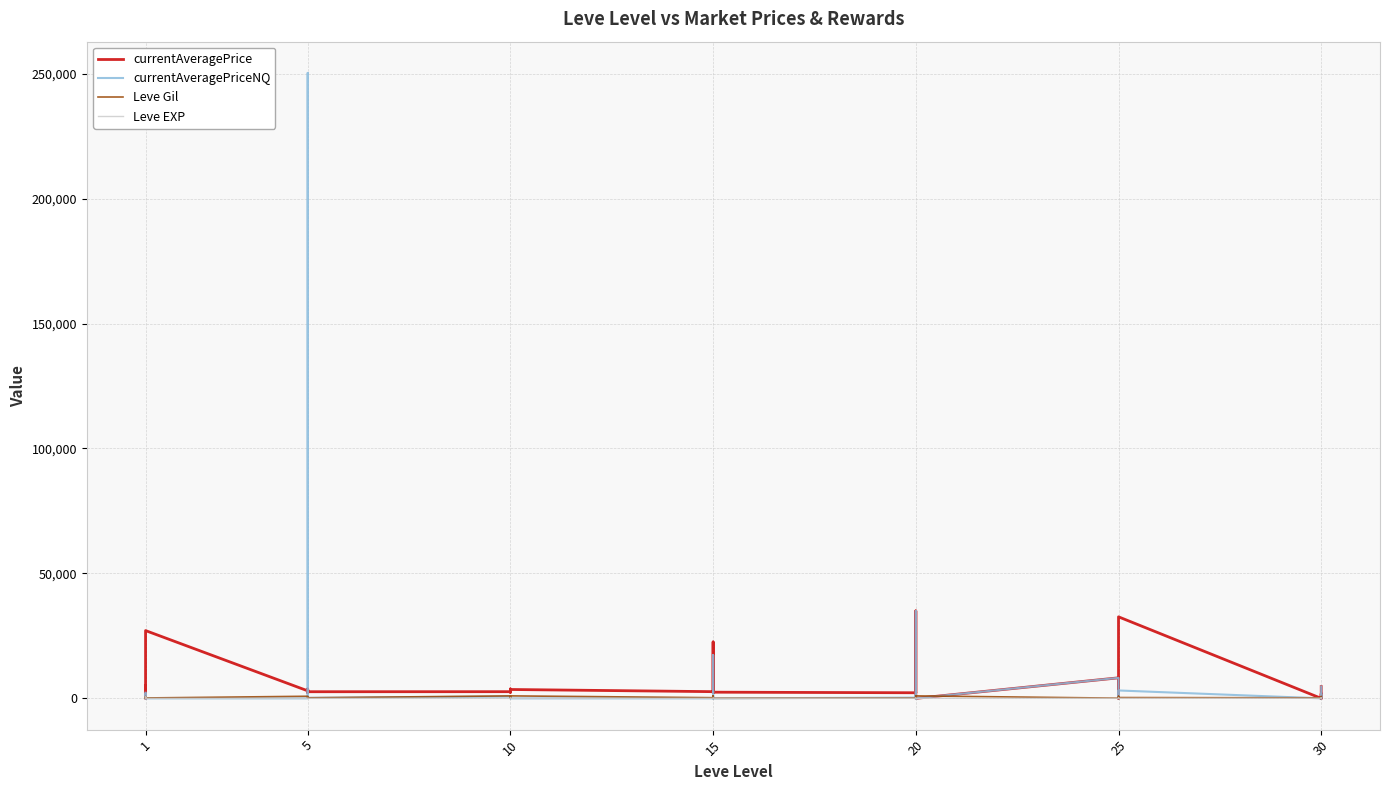

Rank the series by their maximum value, from highest to lowest.

currentAveragePriceNQ, currentAveragePrice, Leve Gil, Leve EXP